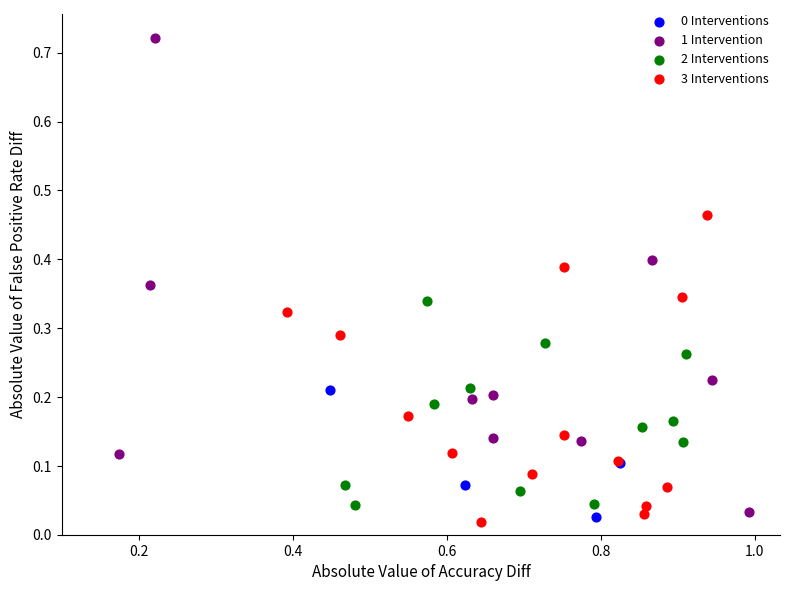

Which series has the widest spread of Y values?

1 Intervention